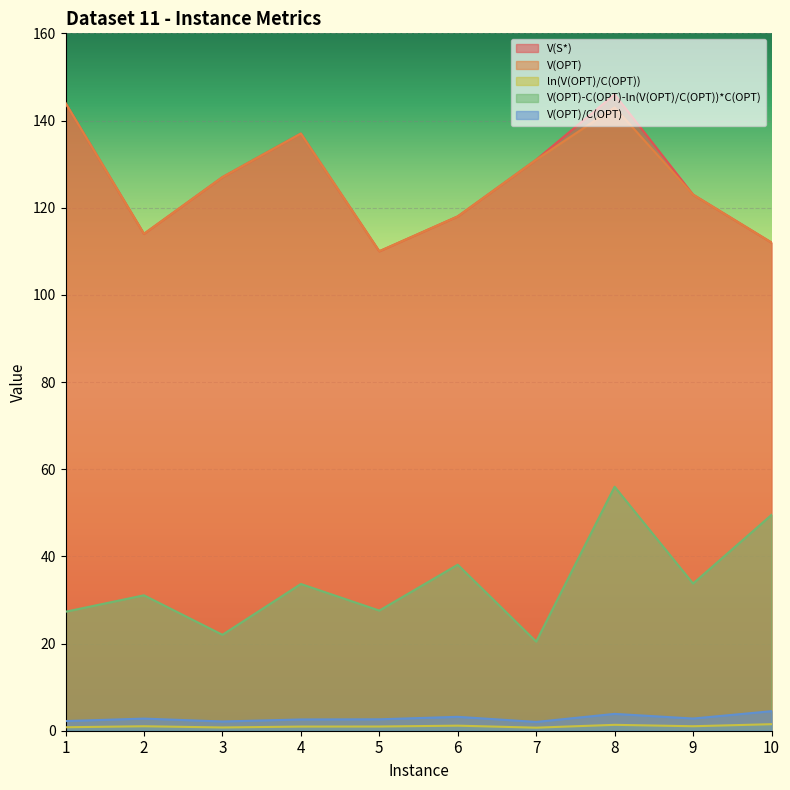

True or false: V(S*) has a value of 67.5 at 7.

False